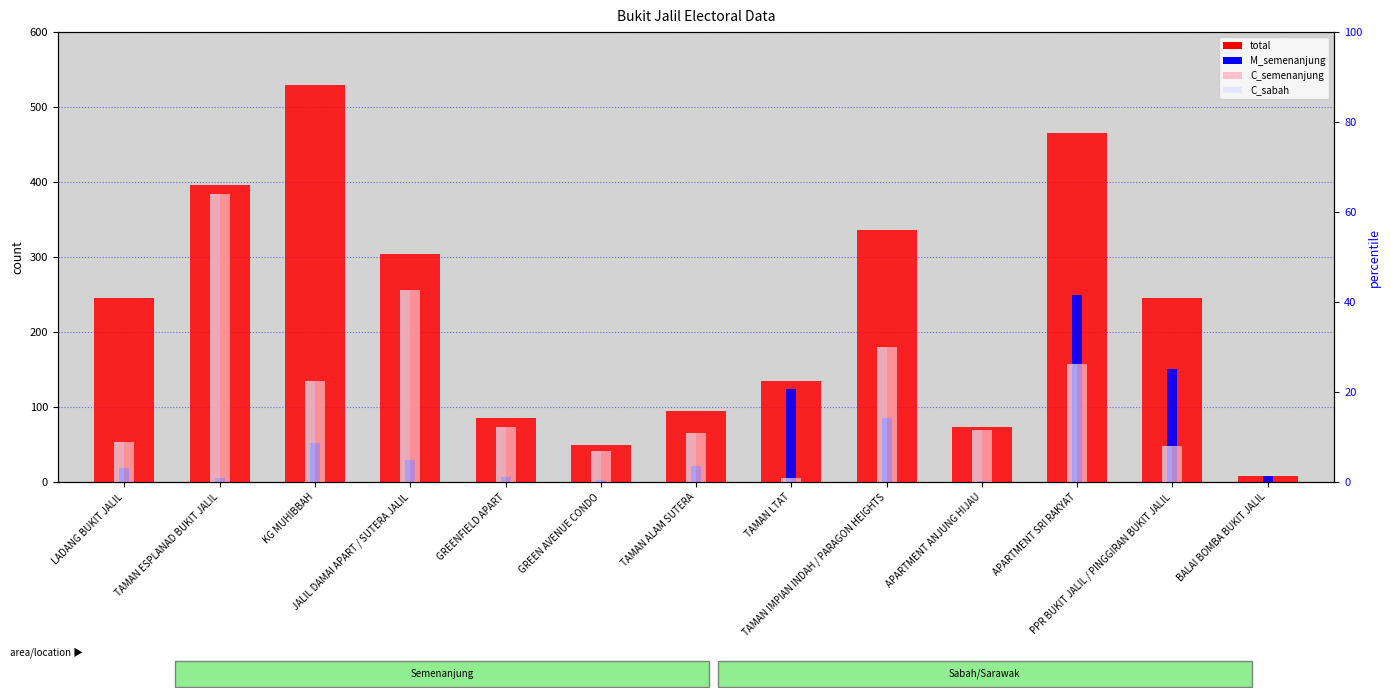

How many bars are there in each group?

4